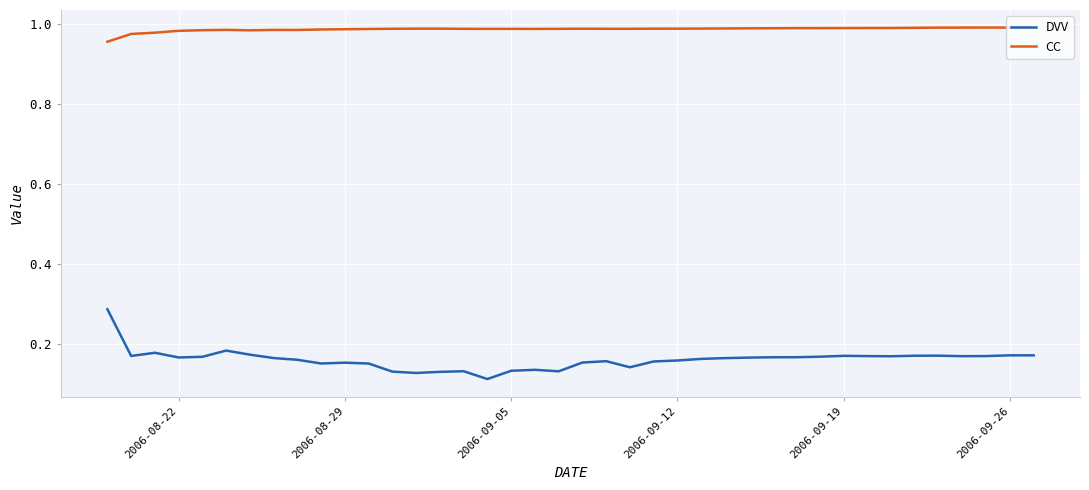

What is the sum of all DVV values?

6.4